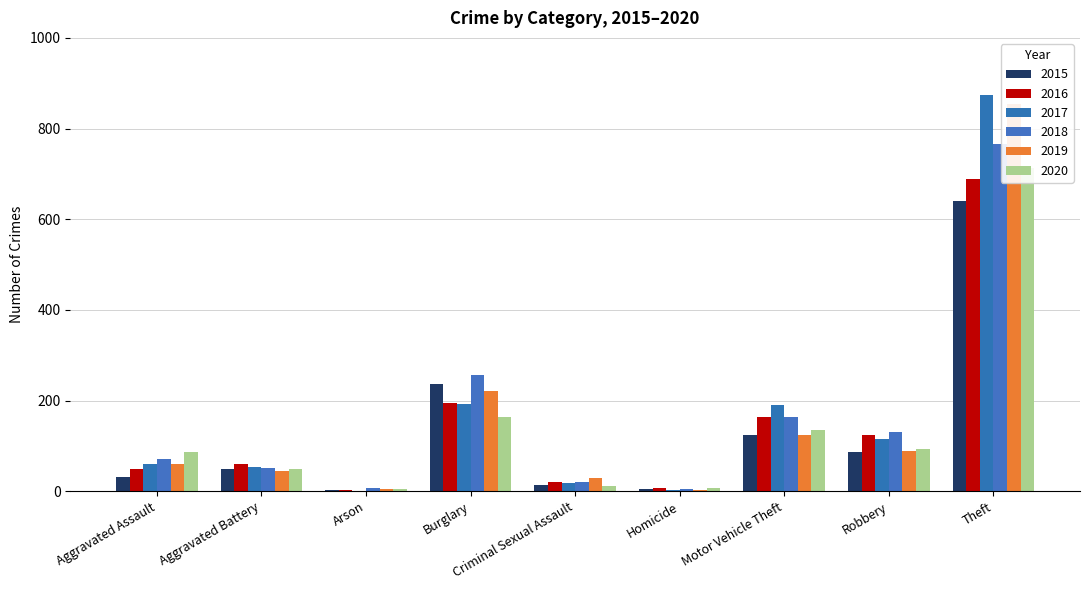

At which label is 2020 closest to 358?

Burglary